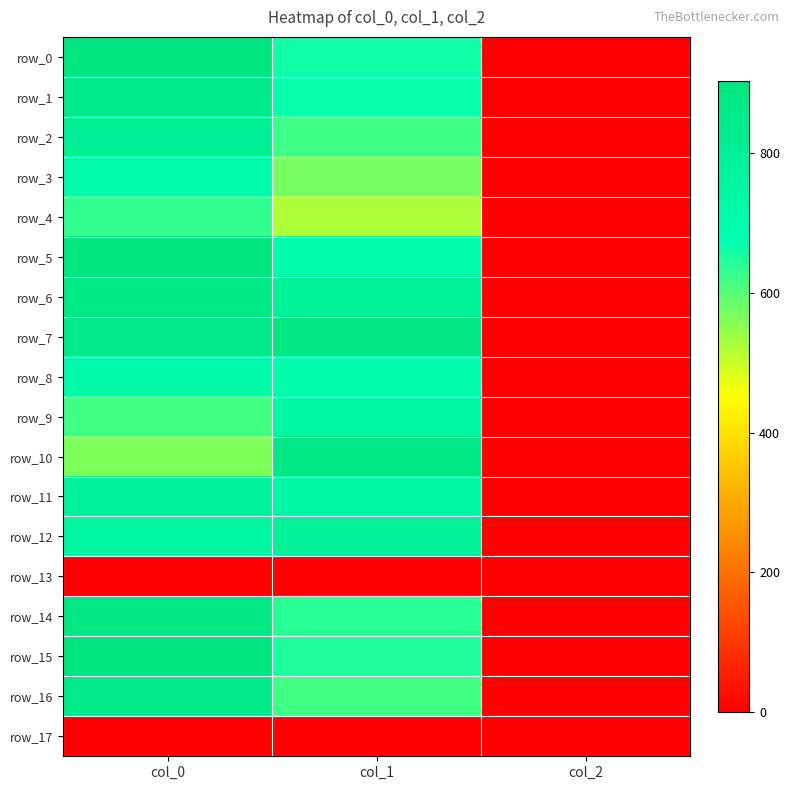

What is the sum of the row_7 values at col_0 and col_2?

862.0